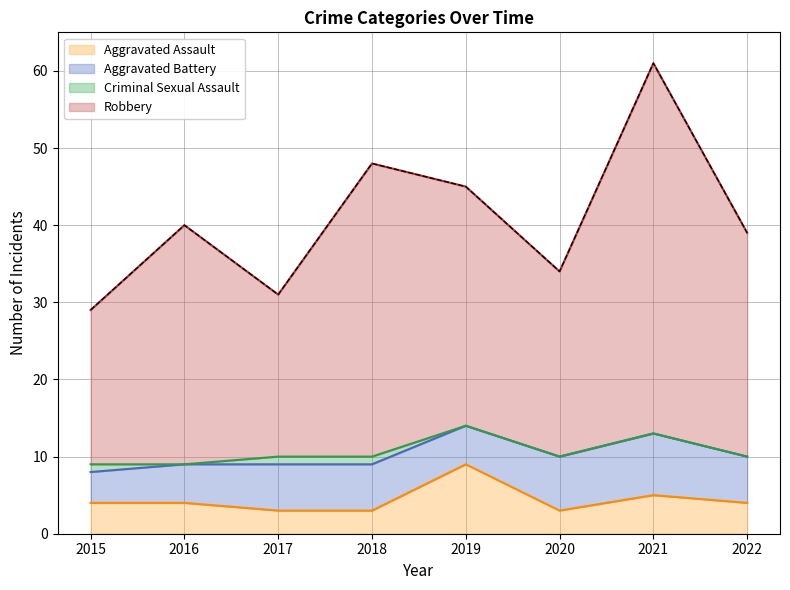

True or false: Aggravated Assault has more than 1 points higher than both neighbors.

True